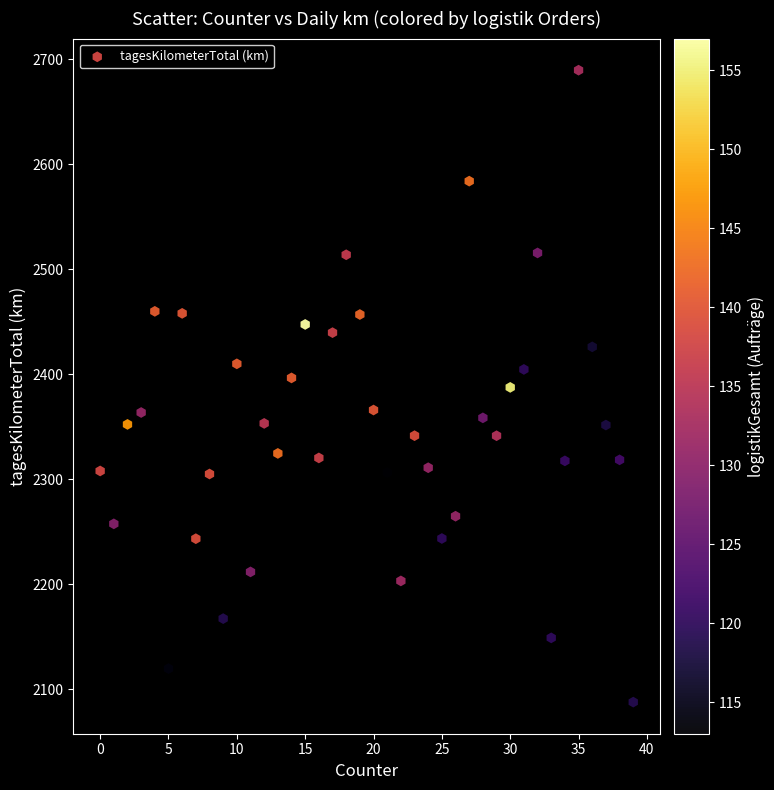

What is the range of Y values (max minus min)?

602.2